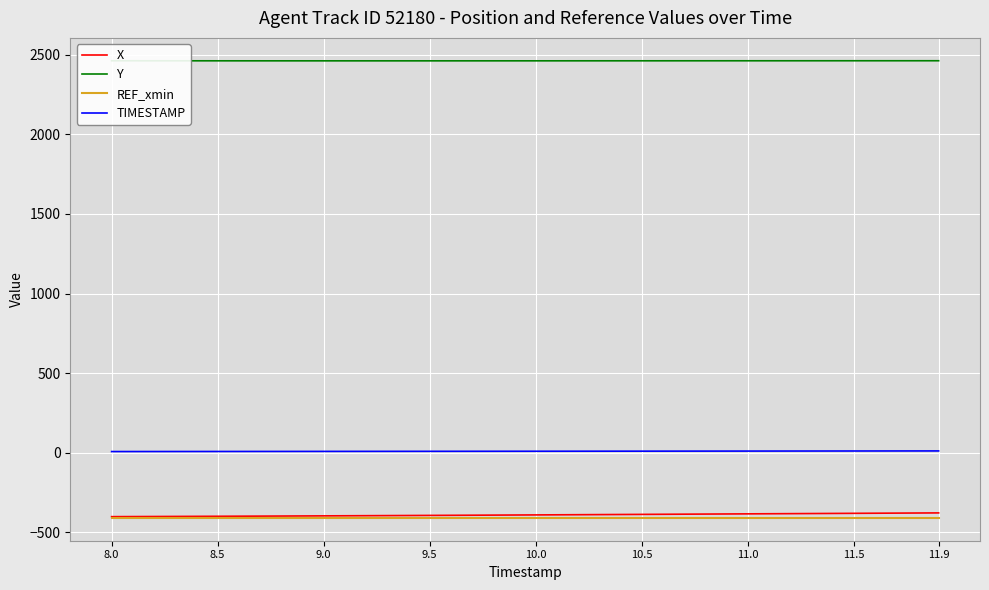

What is the lowest value of the Y series?

2461.8